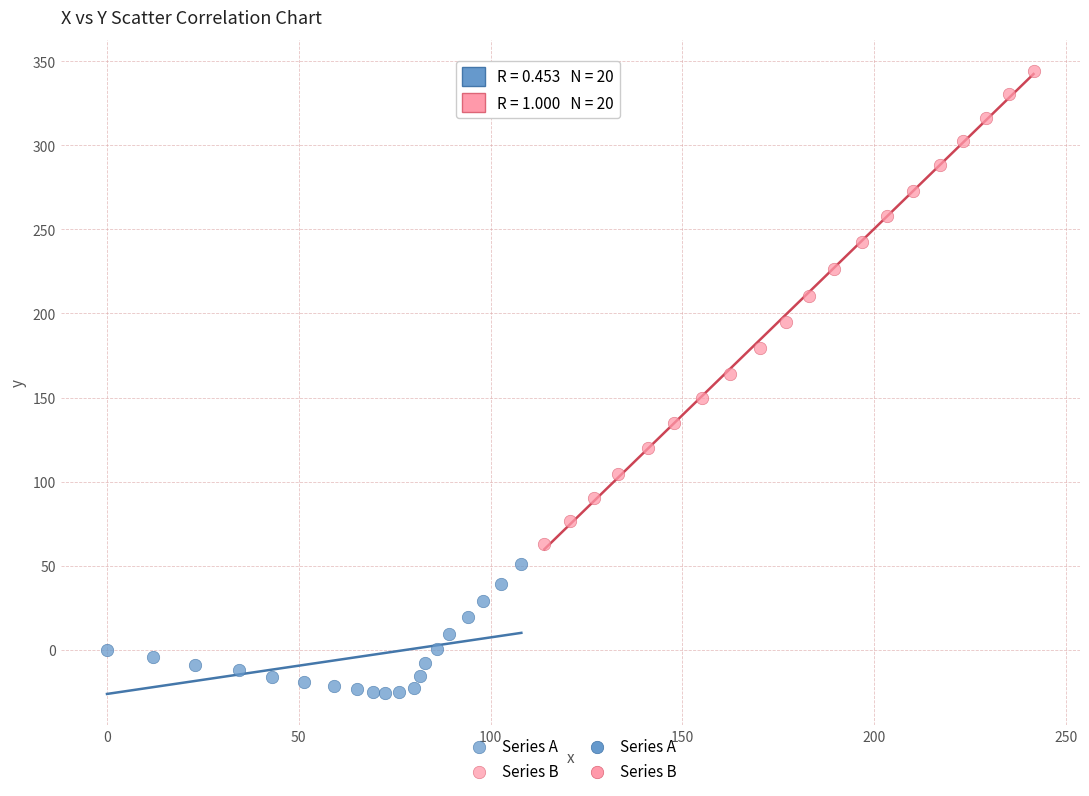

Which series contains the lowest Y value?

Series A